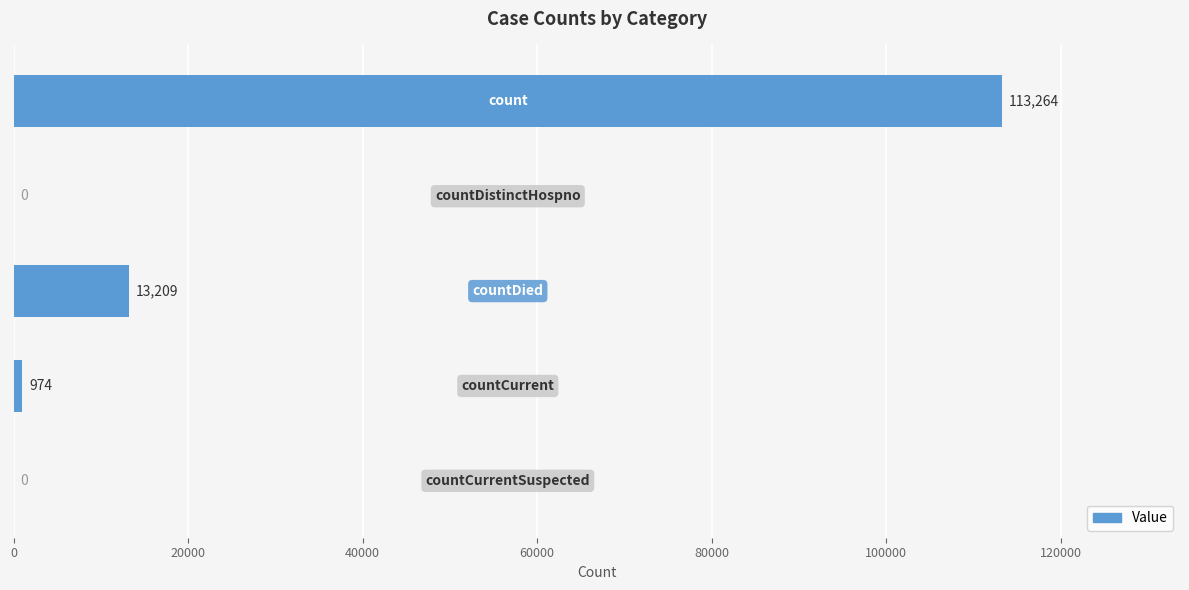

Does the chart contain stacked bars?

No